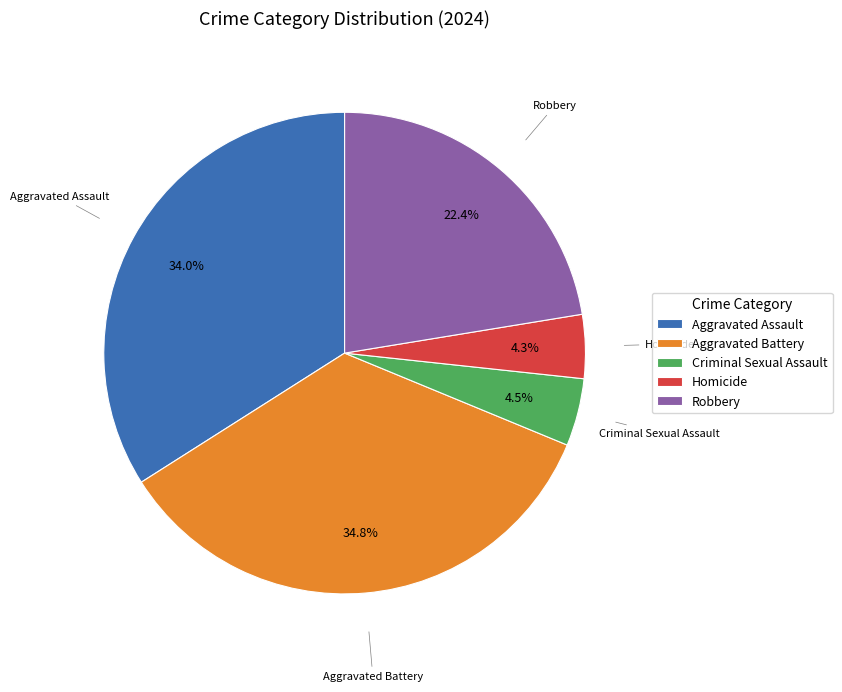

Is there any slice that represents more than half of the pie?

No